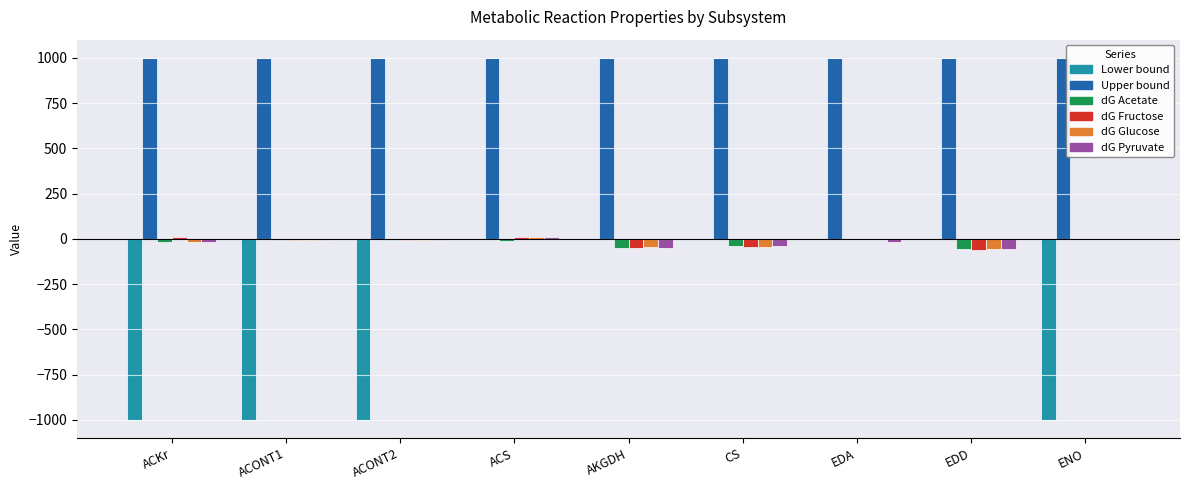

Between ACONT1 and EDD, which series saw the biggest shift?

Lower bound